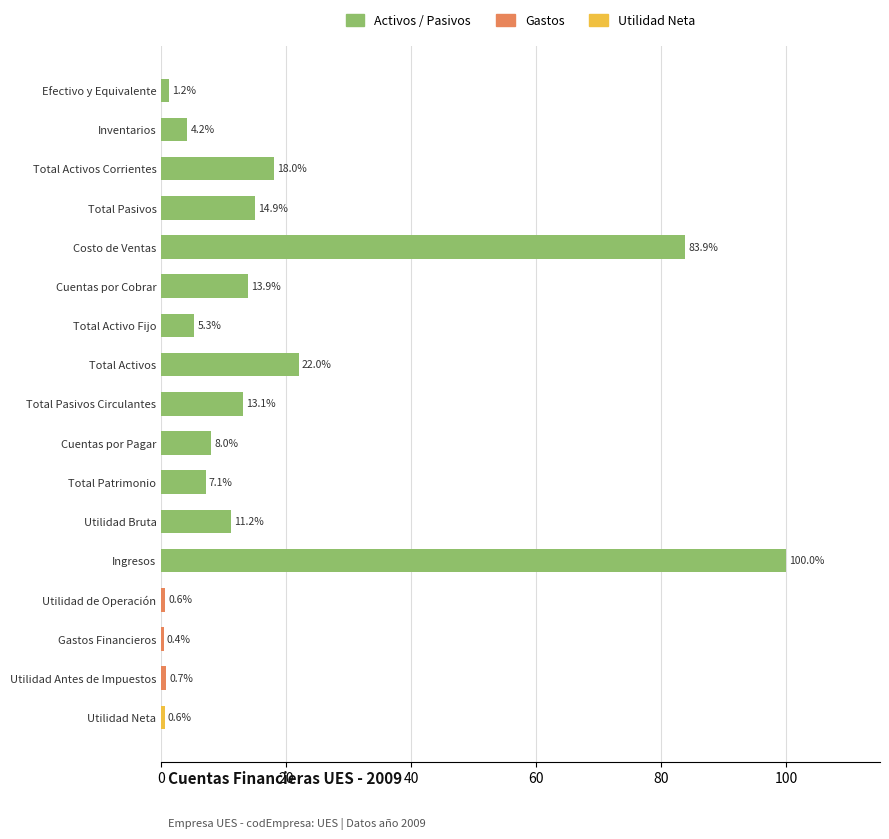

How many categories are shown in the chart?

17